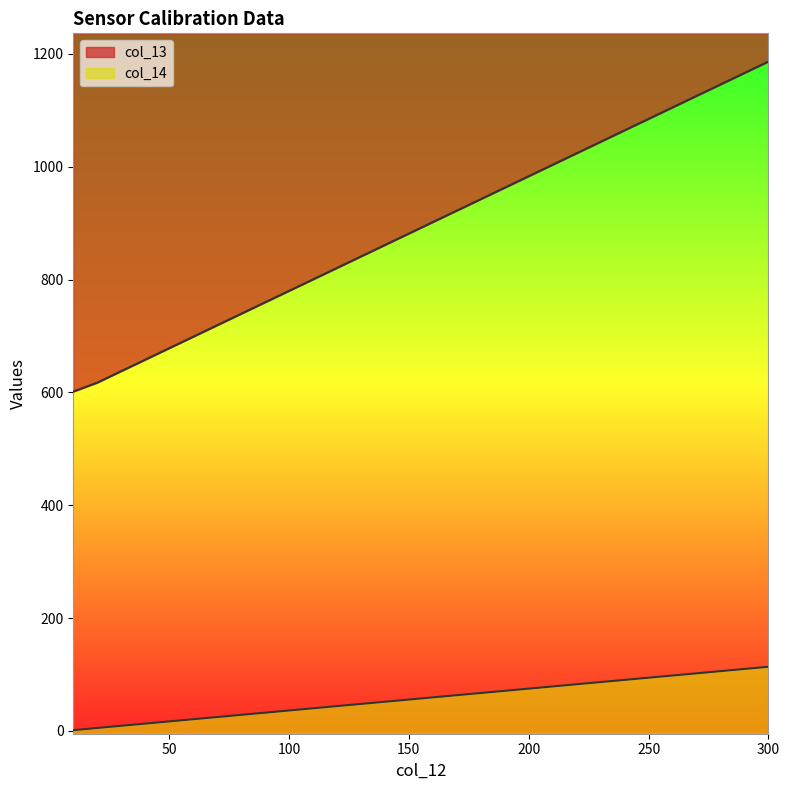

Rank the series by their maximum value, from highest to lowest.

col_13, col_14